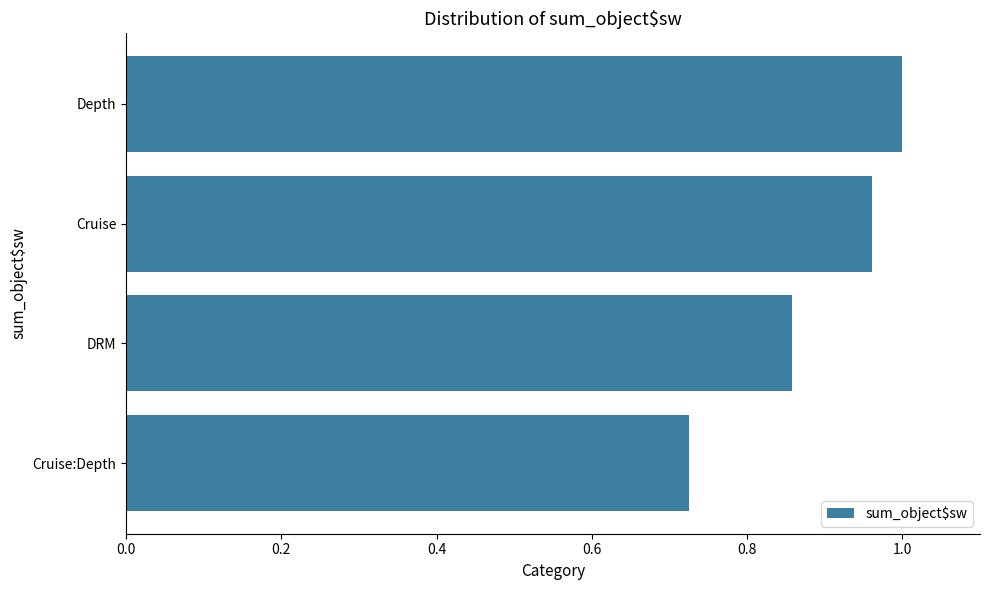

How many categories are shown in the chart?

4